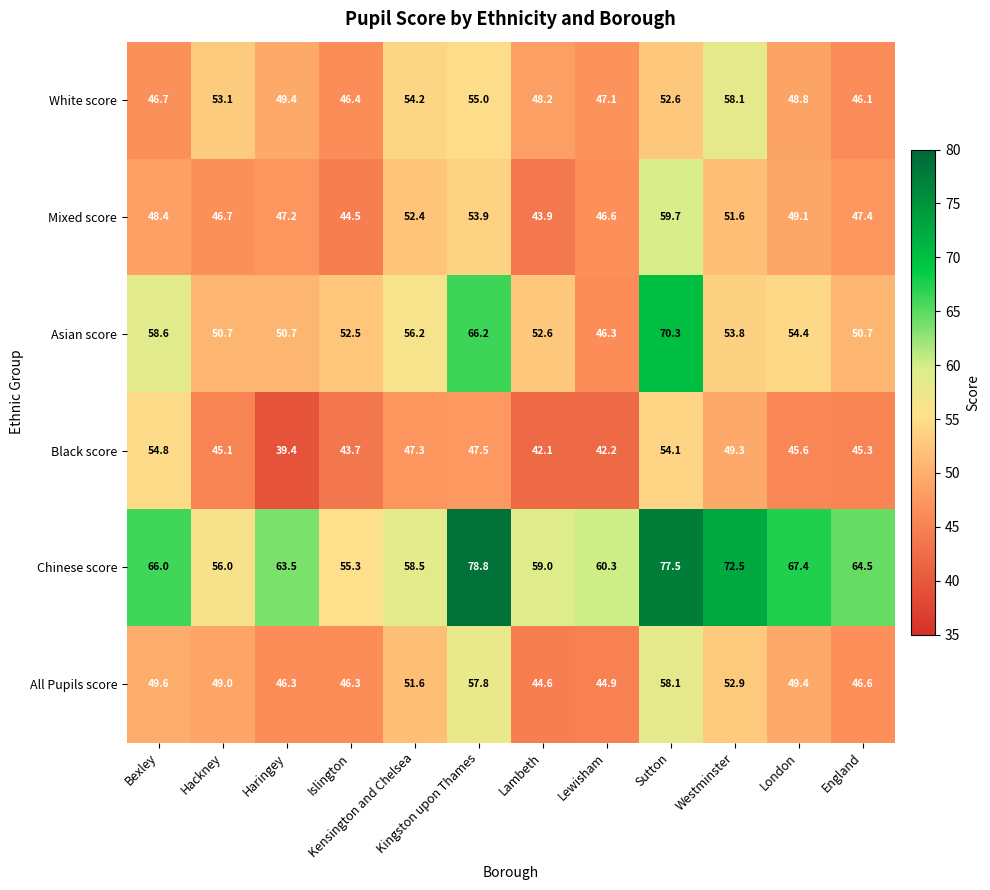

What is the sum of all Mixed score values?

591.4